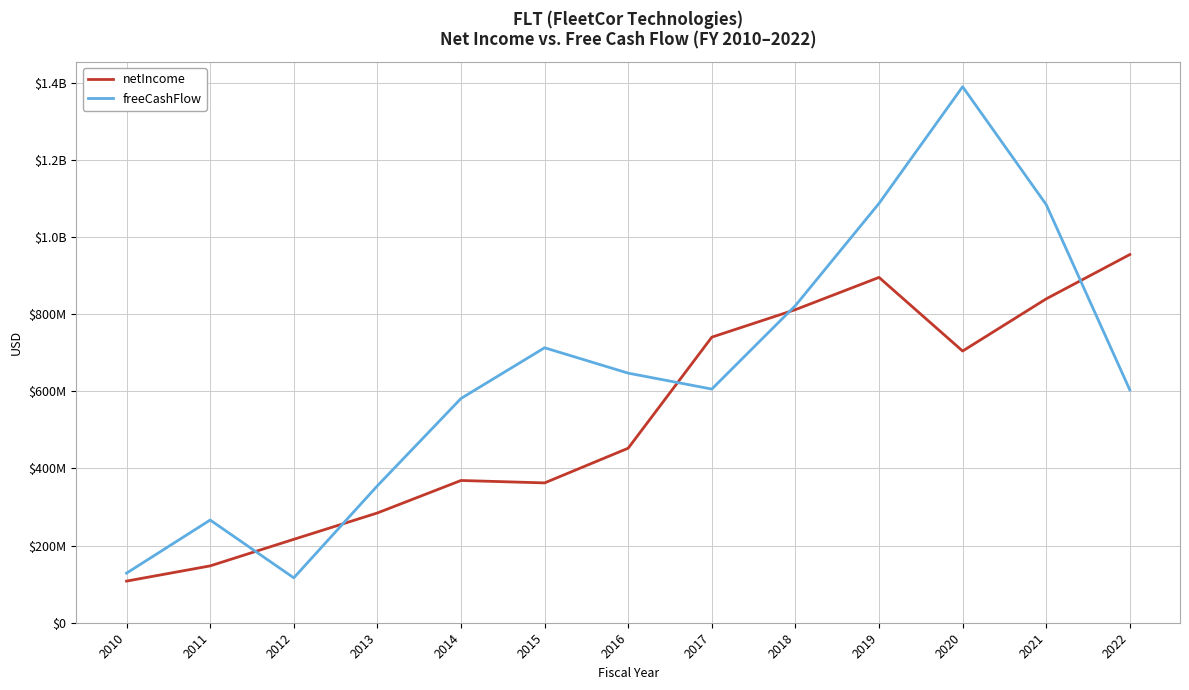

What are all the series names shown in the legend?

netIncome, freeCashFlow